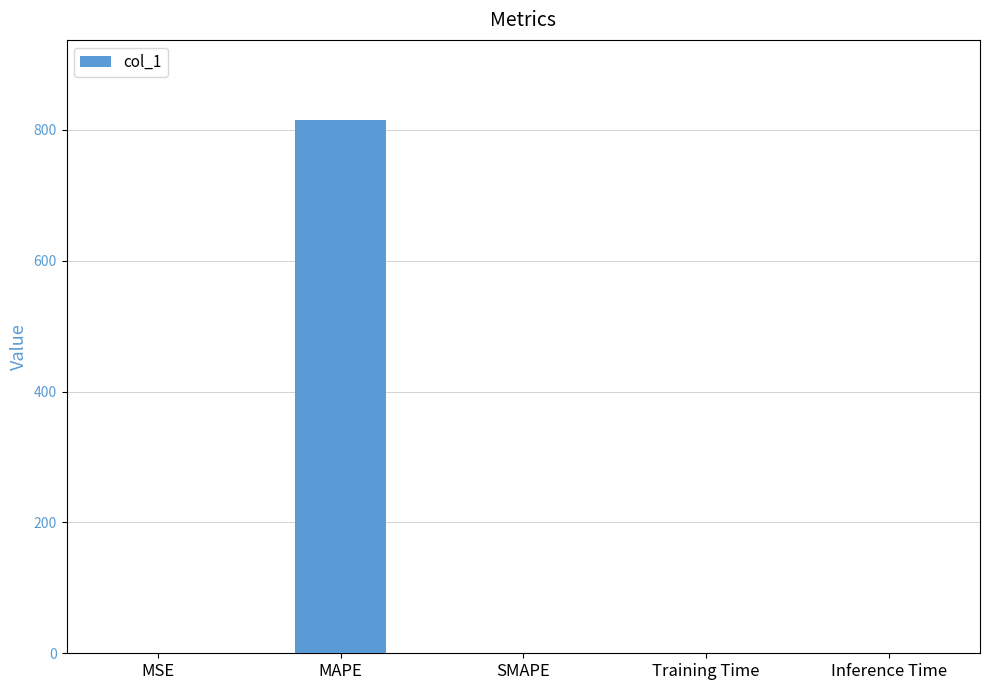

Are the bars horizontal?

No